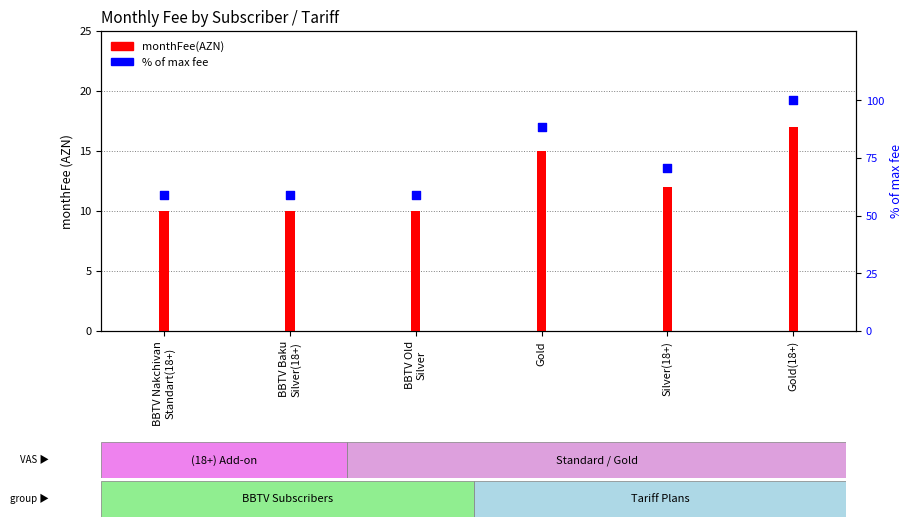

At which category is the sum across all series the highest?

Gold(18+)